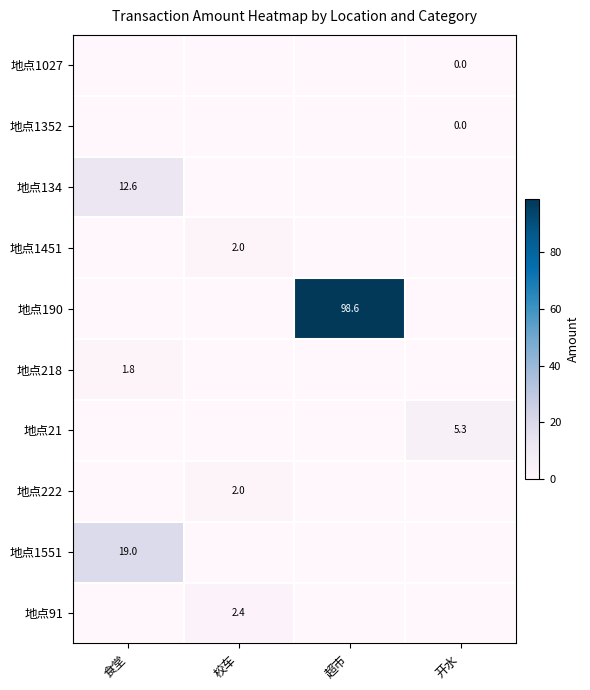

The value of 地点222 at 校车 is 3.2. True or false?

False